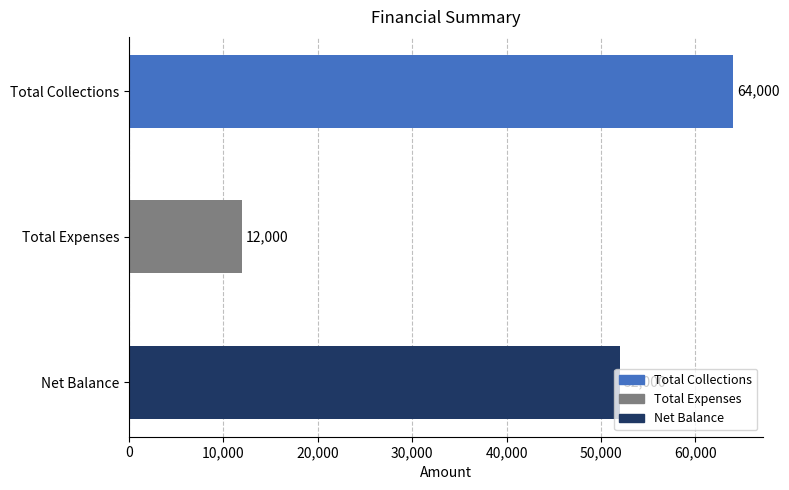

How many distinct data groups are displayed?

1